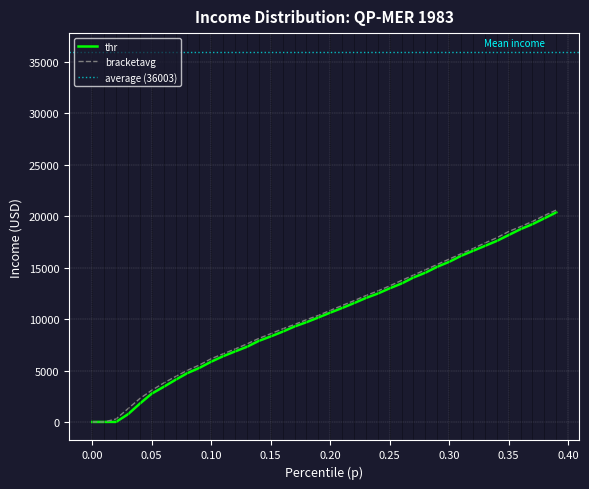

Which series changed the most between 0.07 and 0.2?

thr